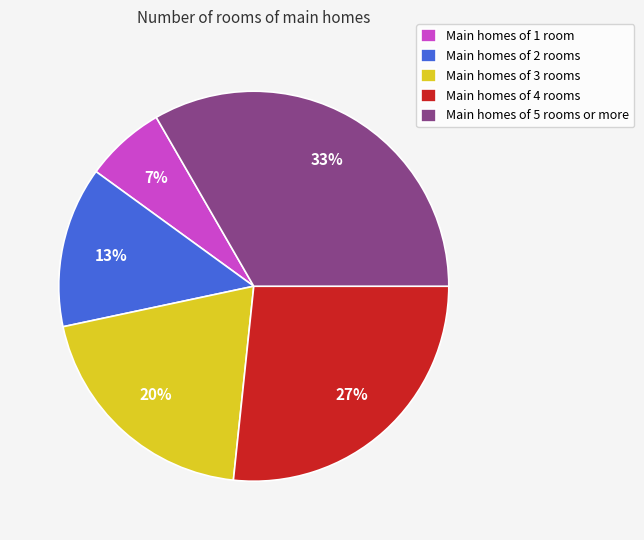

To the nearest percent, what is the combined percentage of Main homes of 2 rooms and Main homes of 1 room?

20%